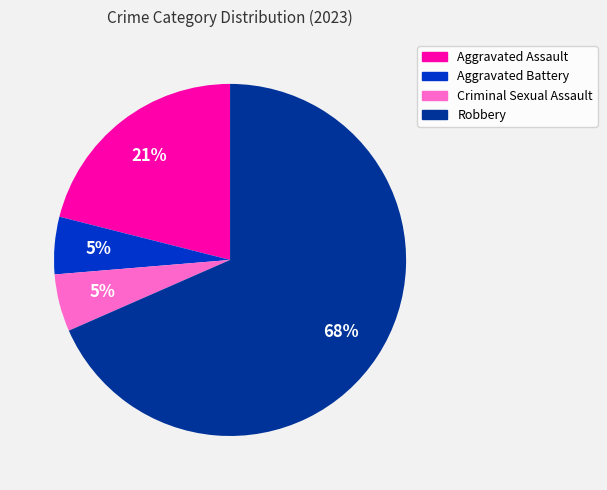

Combined, do Aggravated Assault and Aggravated Battery account for over 50%?

No